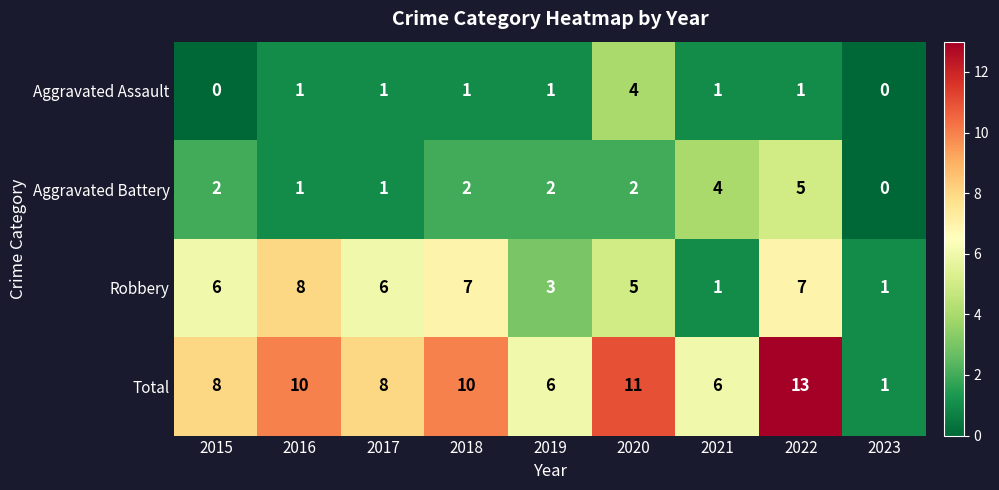

Which category has the highest value across all series?

2022